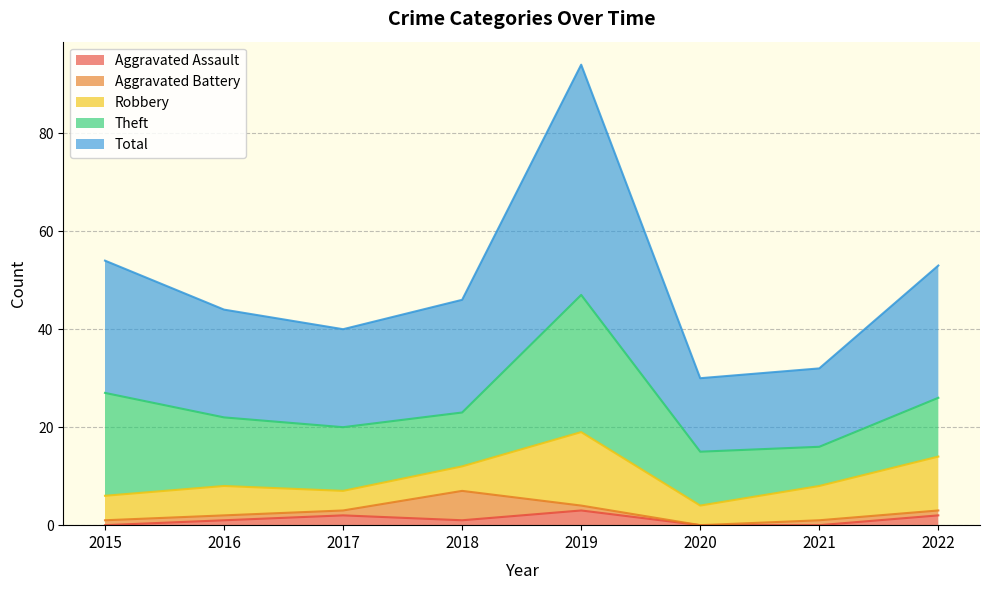

What are all the series names shown in the legend?

Aggravated Assault, Aggravated Battery, Robbery, Theft, Total